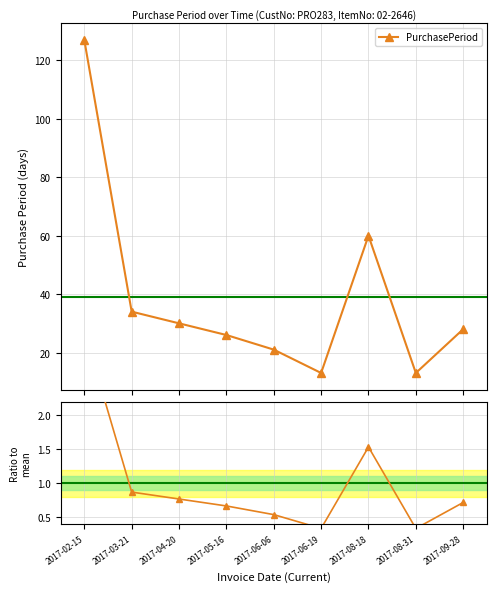

How many interior local valleys does the PurchasePeriod series have?

2